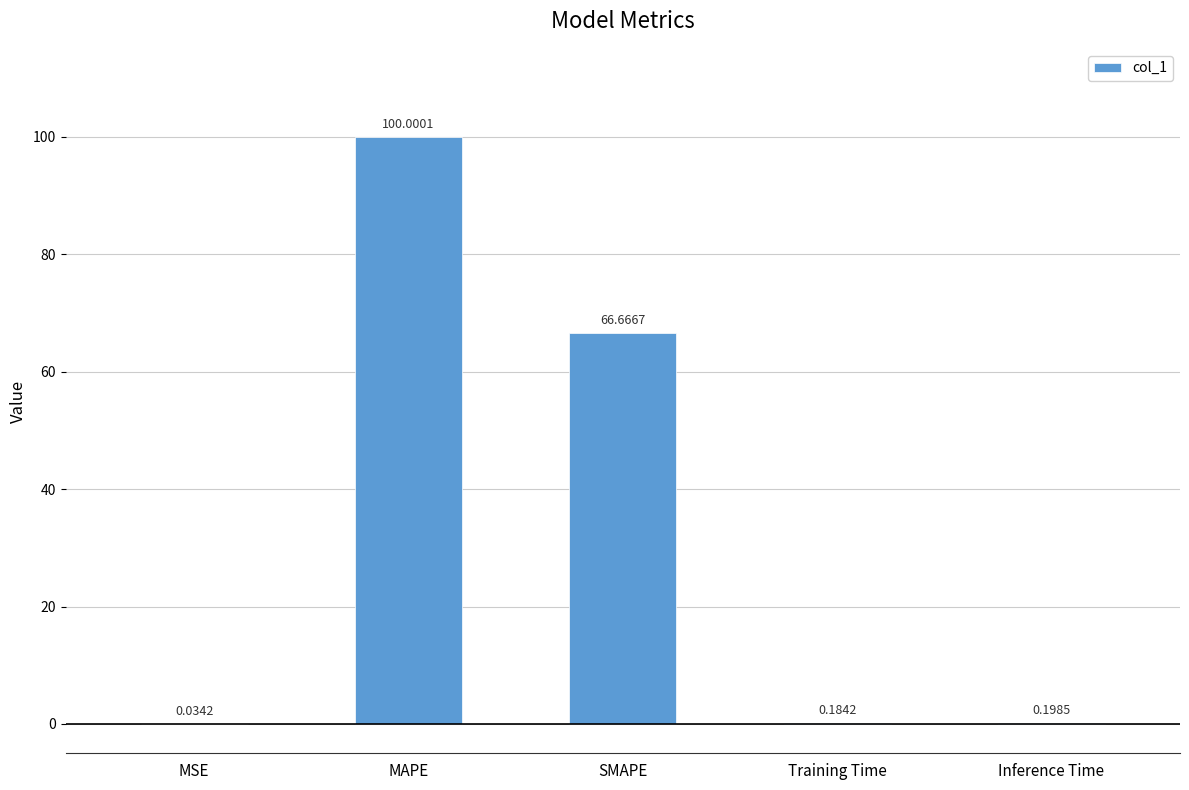

What is the sum of all values?

167.1